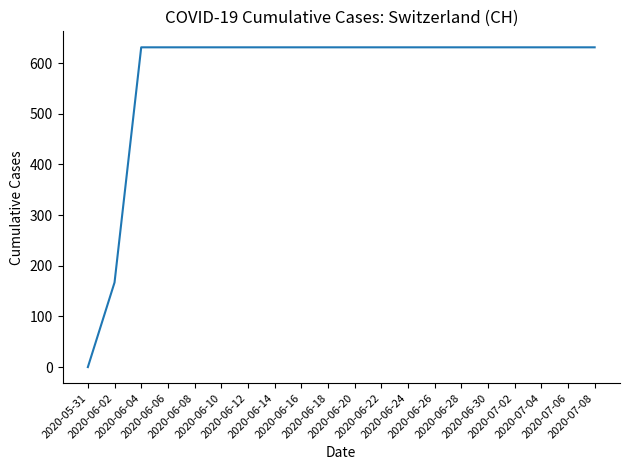

How many series are shown in this chart?

1